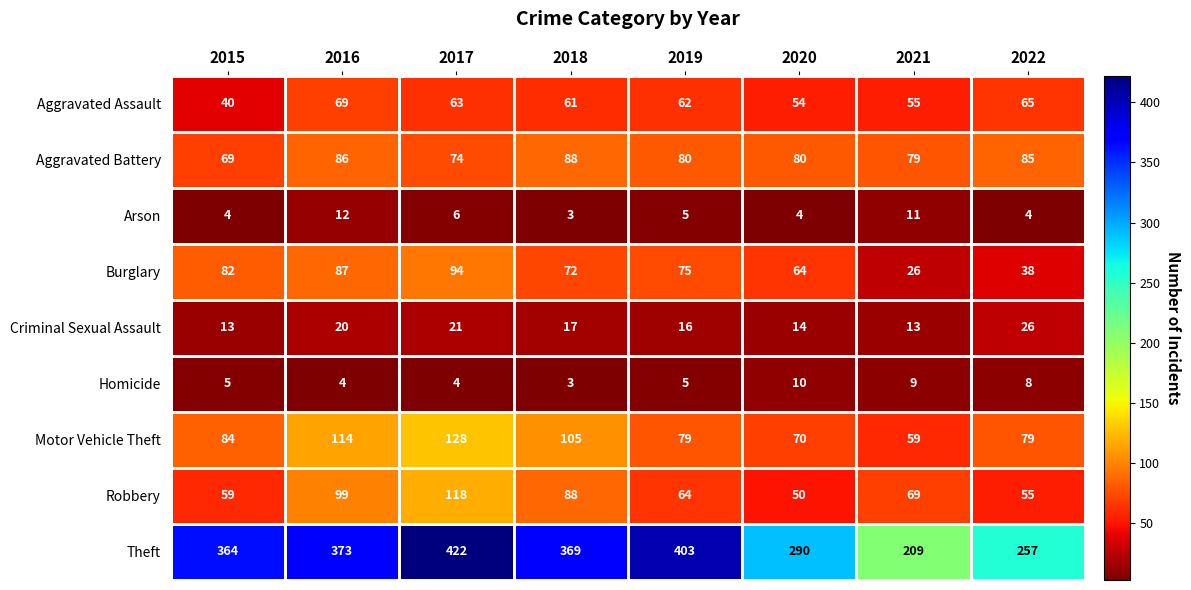

What is the difference between the Burglary values at 2019 and 2015?

7